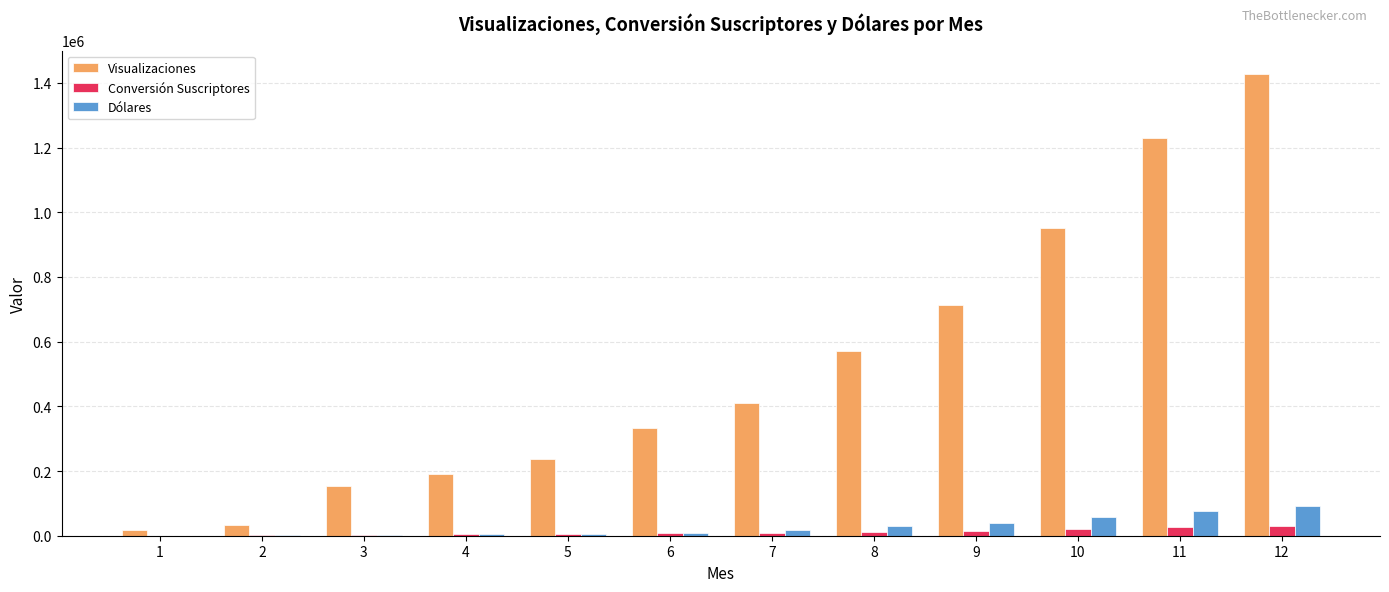

At which category is the sum across all series the highest?

12